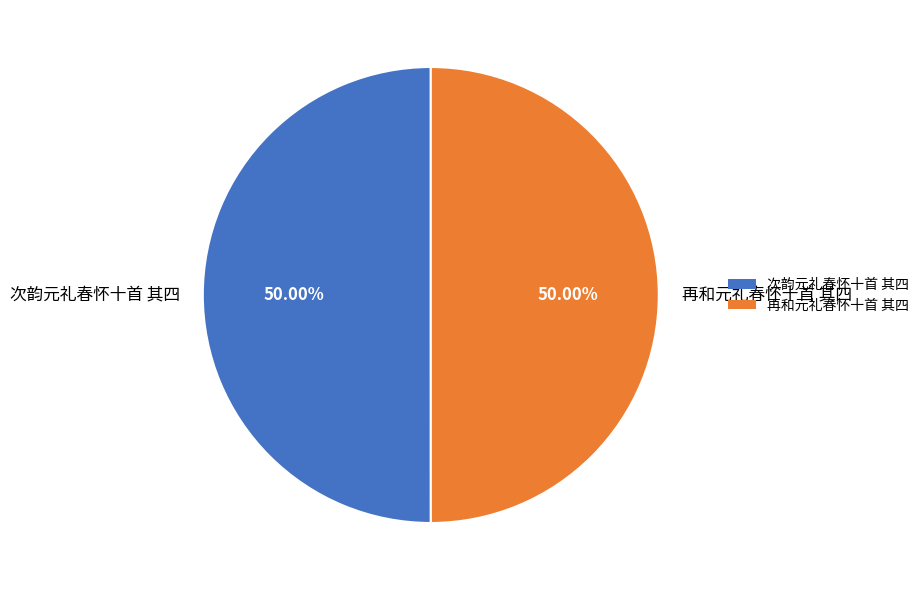

Do 再和元礼春怀十首 其四 and 次韵元礼春怀十首 其四 together represent more than half of the pie?

Yes